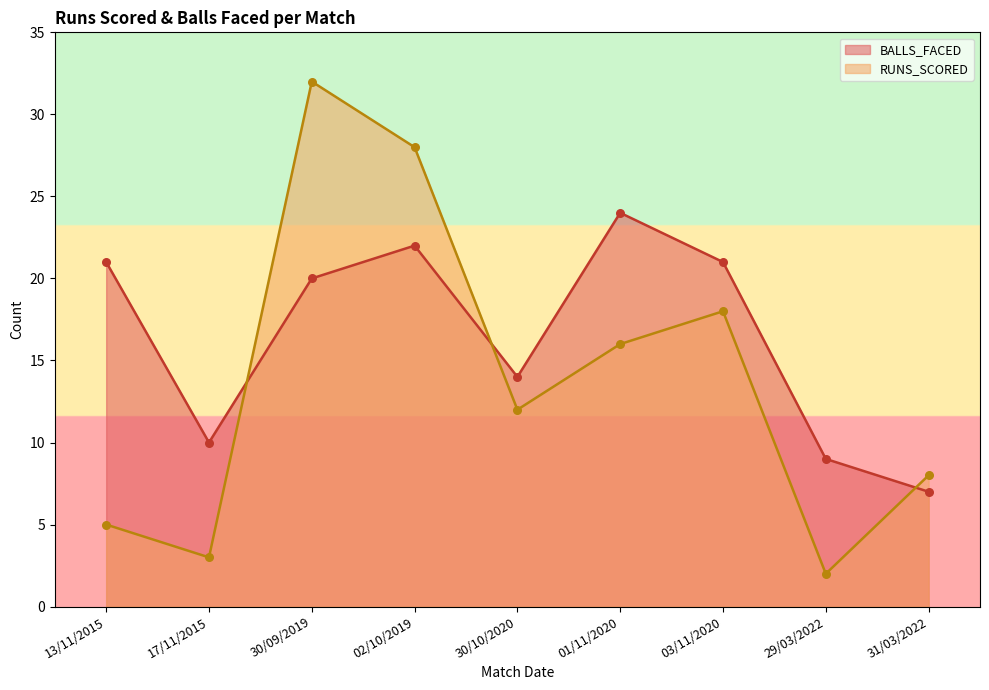

What are all the series names shown in the legend?

BALLS_FACED, RUNS_SCORED